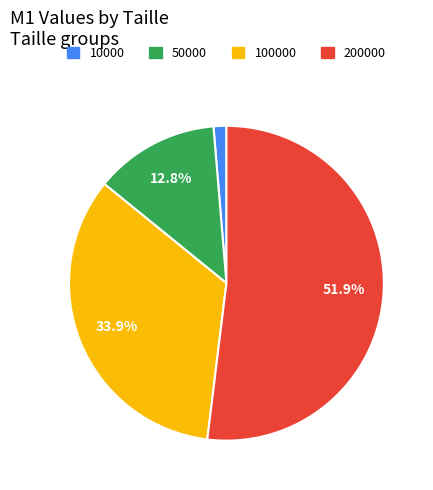

Count the number of slices in the pie.

4